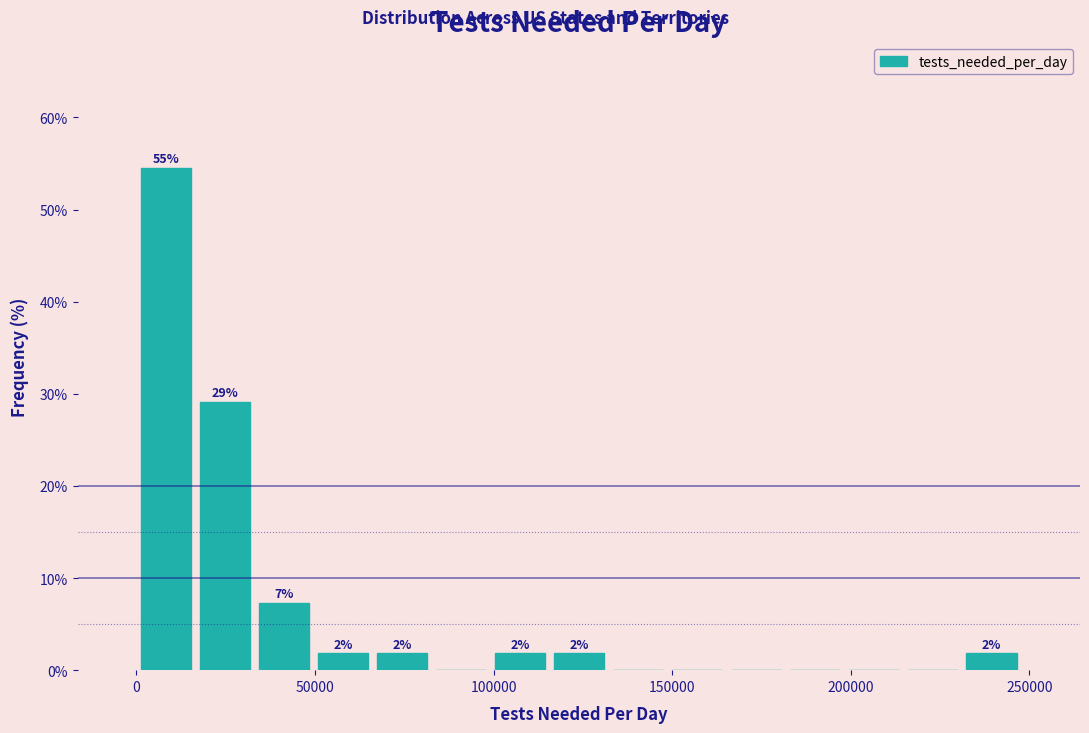

Around what value on the x-axis is the tallest bar? Give the approximate position of its centre, as read against the axis.

10000